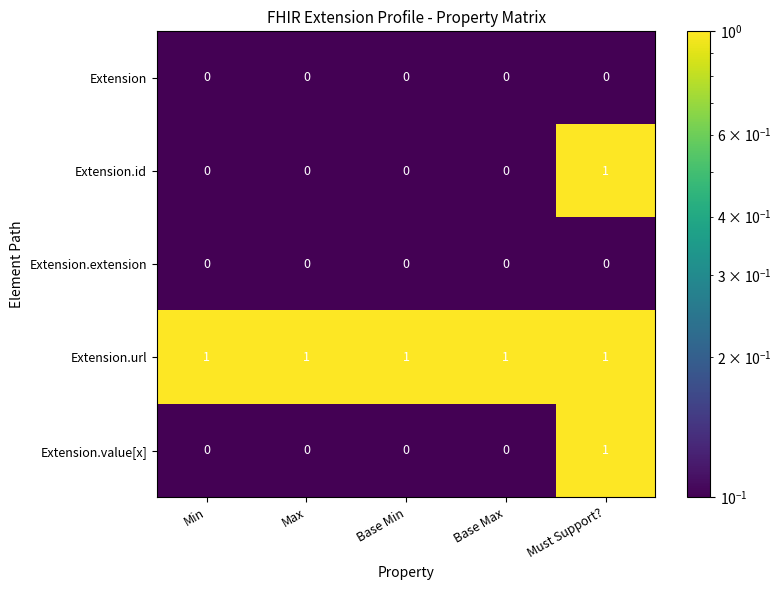

Reading right to left, transcribe all the data shown in this chart.

Extension: 0	0	0	0	0
Extension.id: 1	0	0	0	0
Extension.extension: 0	0	0	0	0
Extension.url: 1	1	1	1	1
Extension.value[x]: 1	0	0	0	0